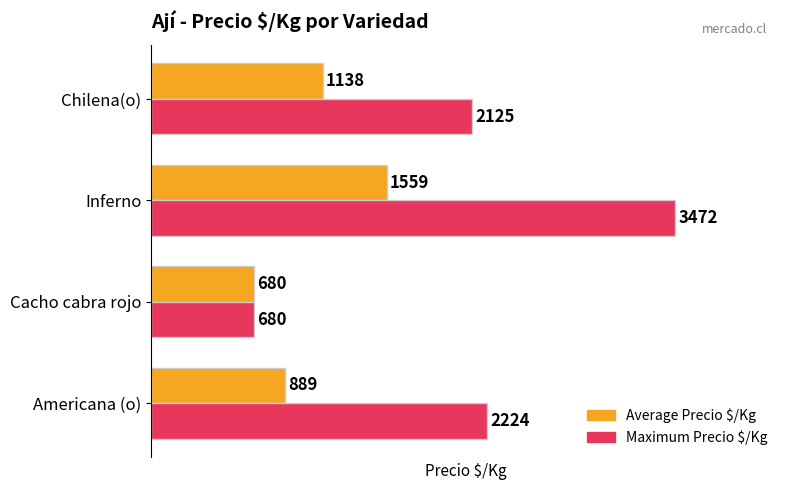

What are all the series names shown in the legend?

Average Precio $/Kg, Maximum Precio $/Kg